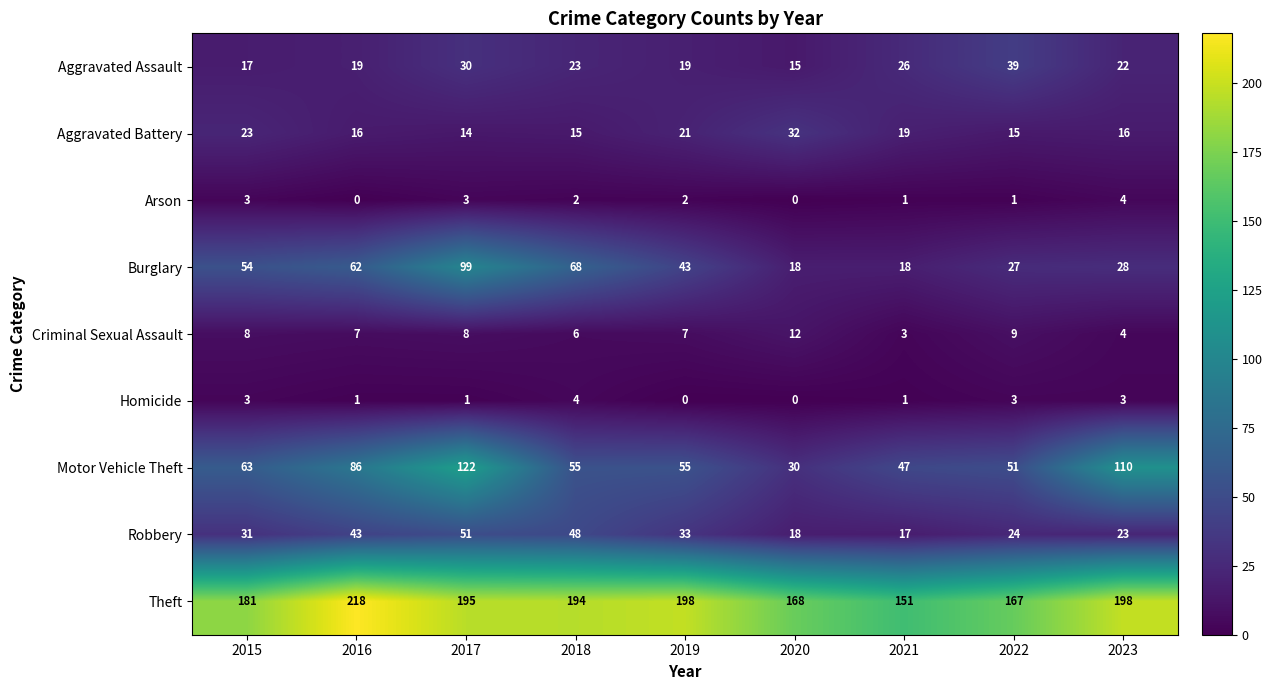

Count the number of data series in this chart.

9